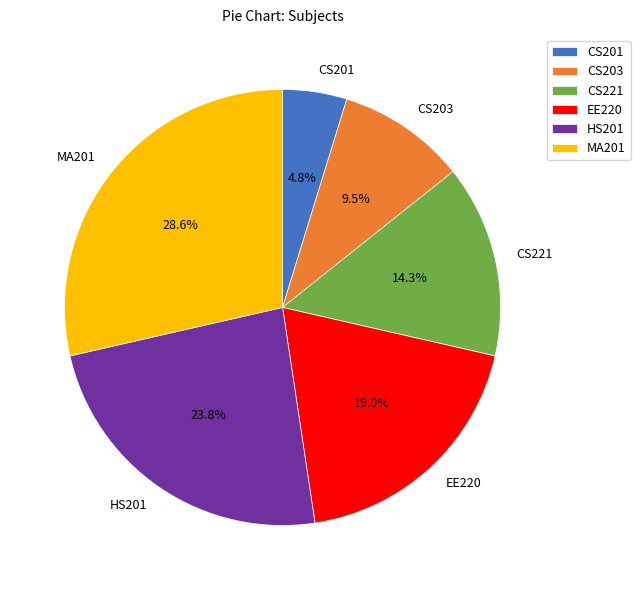

Does HS201 represent more than half of the total?

No